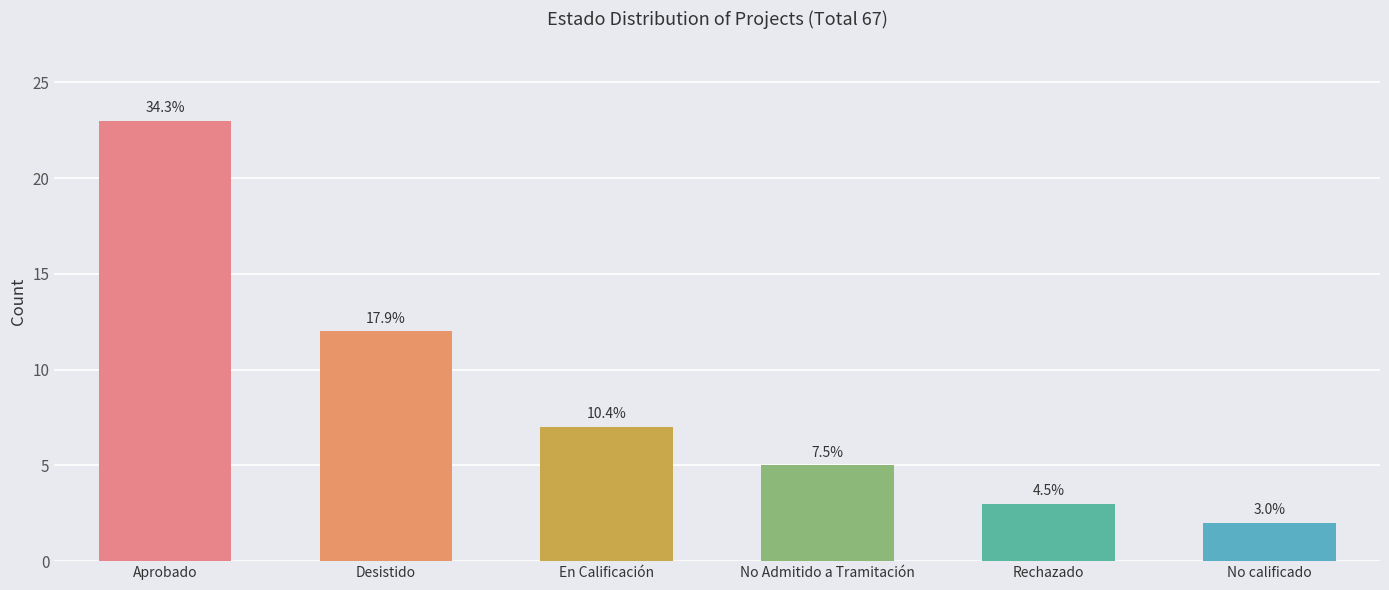

At which label does the data first exceed 7?

Aprobado